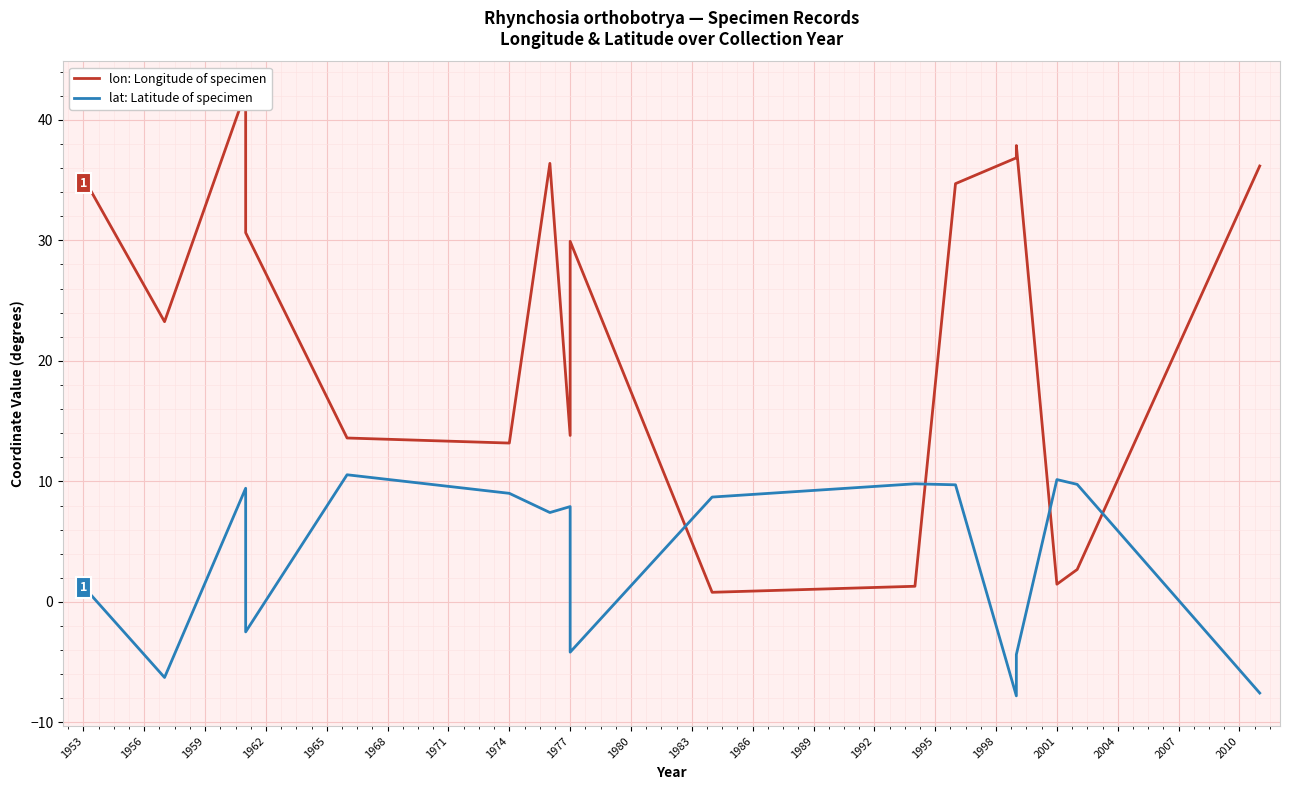

How many values in the lon: Longitude of specimen series are below 30?

9